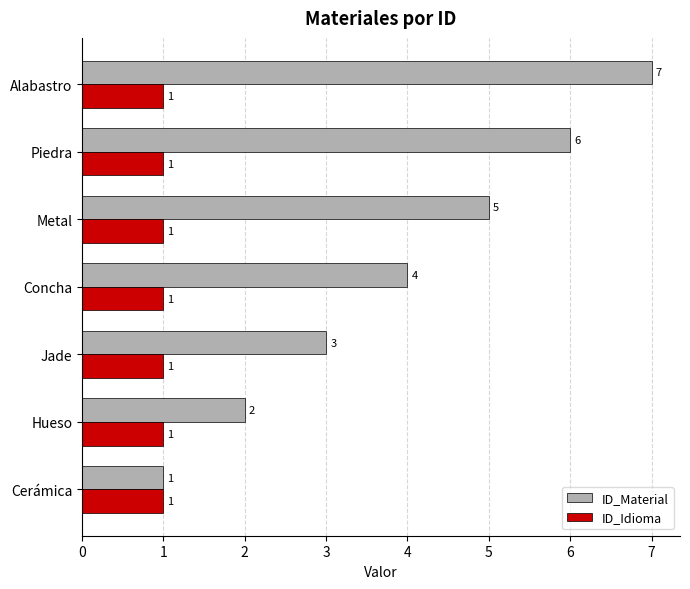

Count the ID_Material values in the range 2 to 6.

5